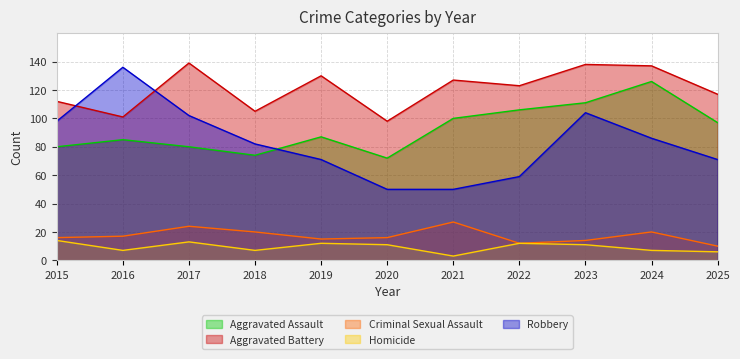

Reading left to right, transcribe all the data shown in this chart.

Aggravated Assault: 80	85	80	74	87	72	100	106	111	126	97
Aggravated Battery: 112	101	139	105	130	98	127	123	138	137	117
Criminal Sexual Assault: 16	17	24	20	15	16	27	12	14	20	10
Homicide: 14	7	13	7	12	11	3	12	11	7	6
Robbery: 98	136	102	82	71	50	50	59	104	86	71